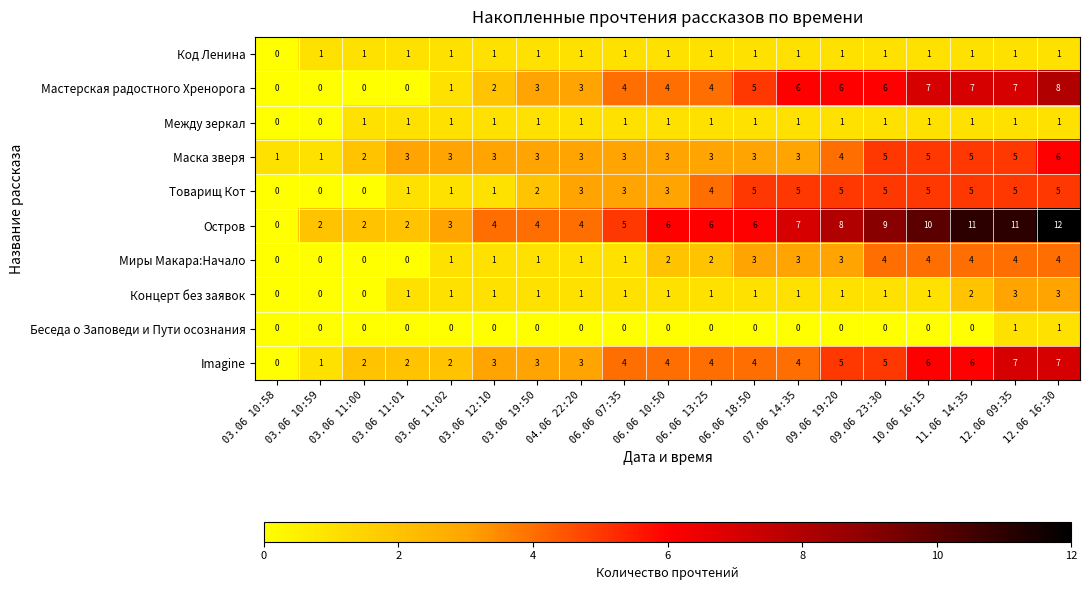

At which category is the sum across all series the highest?

12.06 16:30